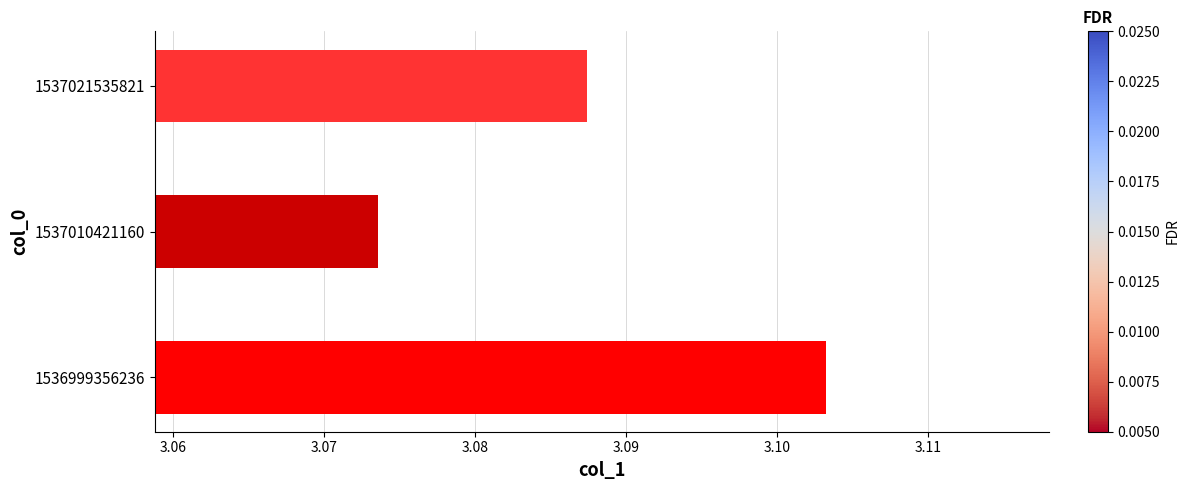

List the labels in order of value, smallest first.

1537010421160, 1537021535821, 1536999356236